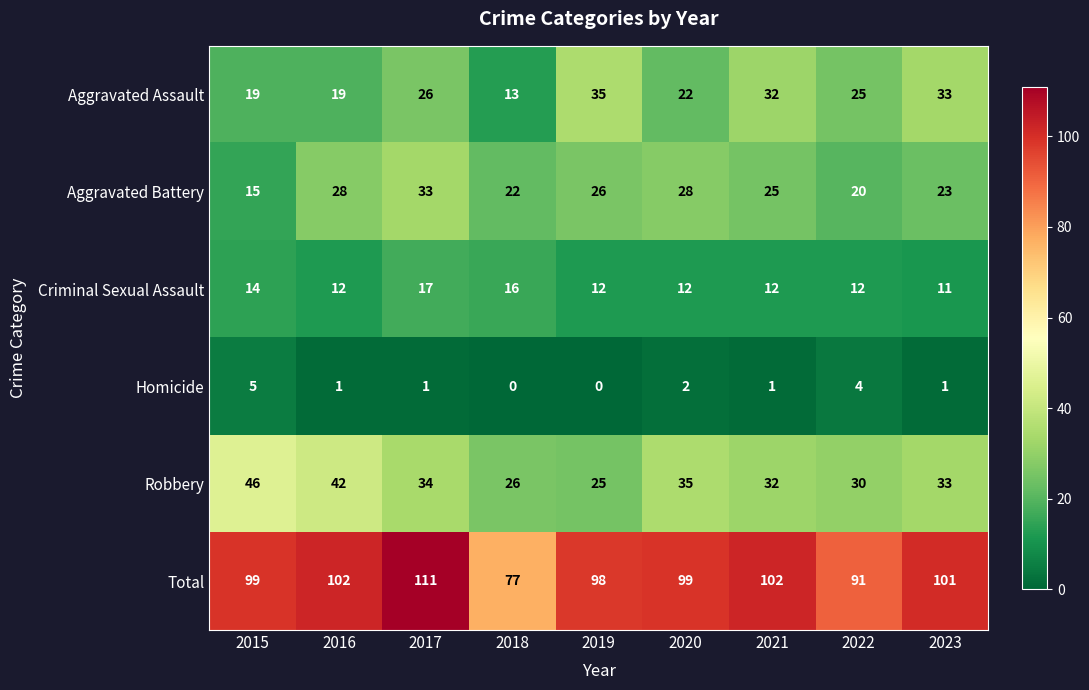

The value of Total at 2016 is 141. True or false?

False